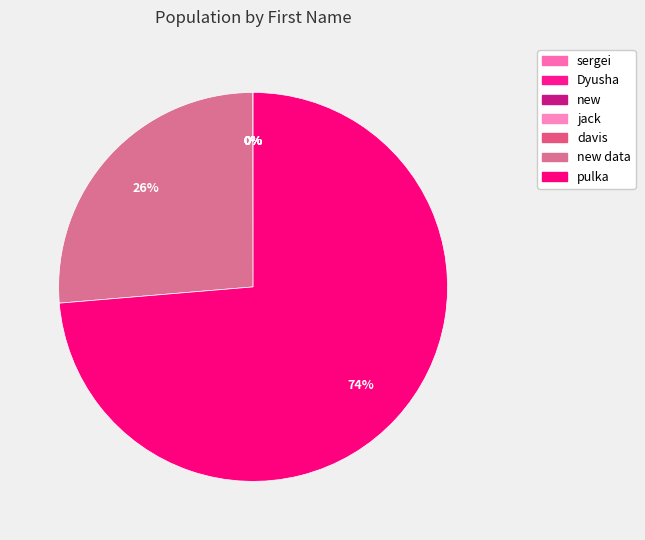

How much of the chart is everything except Dyusha?

100.0%